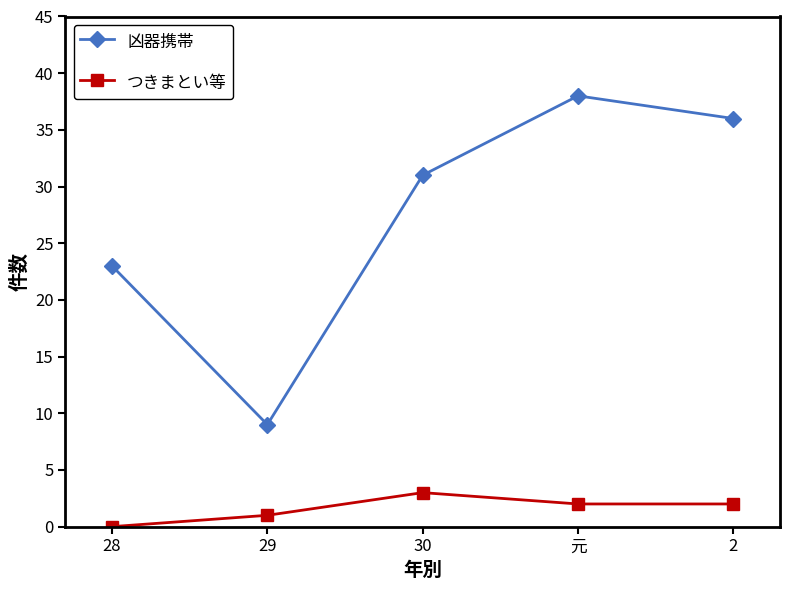

What is the label of the 1st point from the right?

2